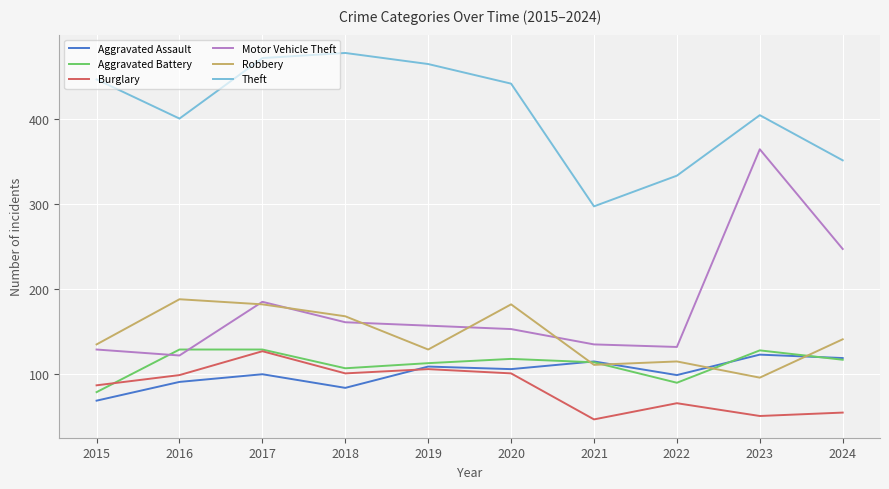

At which category is the sum across all series the highest?

2017